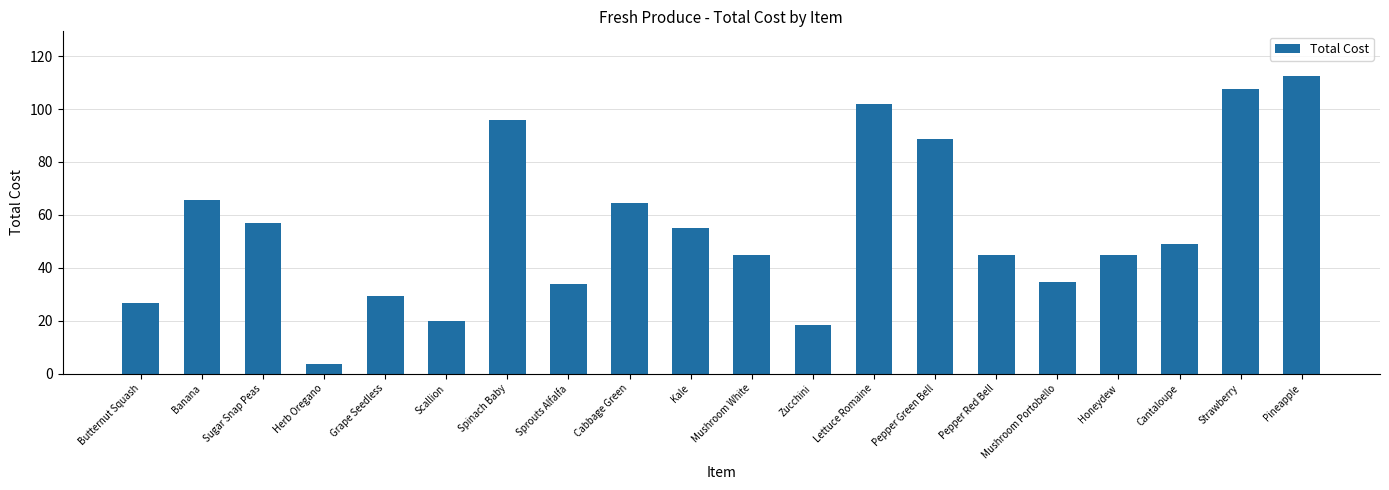

What is the approximate value at Pepper Red Bell?

45.0